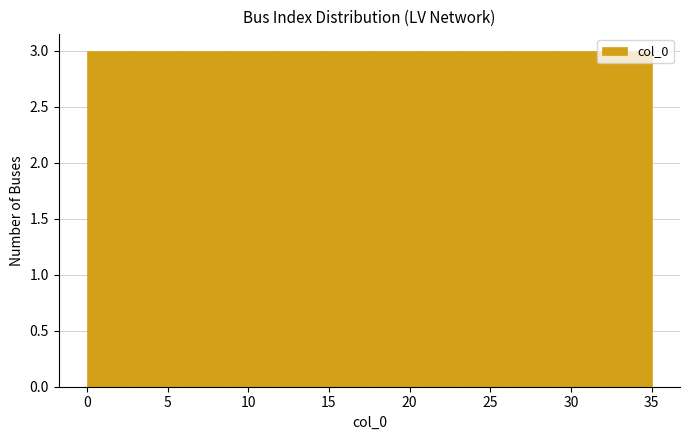

Reading left to right, transcribe this chart: for each bar, give the range it covers on the x-axis and its height. Neither the bar edges nor the heights are printed on the chart, so give them approximately, as read against the axes.

0.0 to 3.0: 3
3.0 to 6.0: 3
6.0 to 9.0: 3
9.0 to 11.5: 3
11.5 to 14.5: 3
14.5 to 17.5: 3
17.5 to 20.5: 3
20.5 to 23.5: 3
23.5 to 26.5: 3
26.5 to 29.0: 3
29.0 to 32.0: 3
32.0 to 35.0: 3